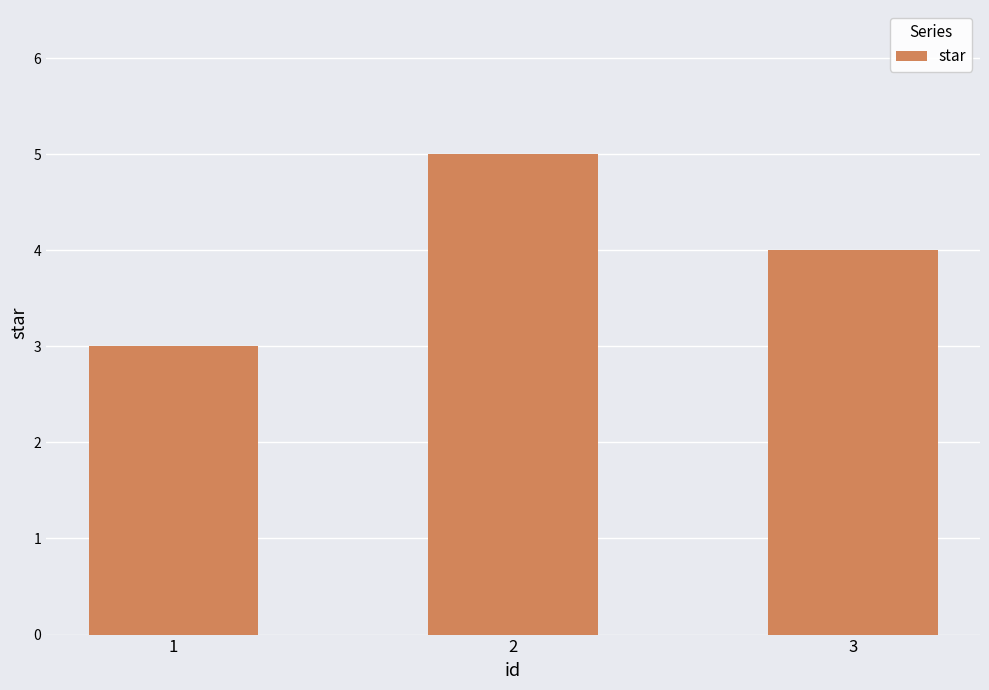

Which category has the lowest value across all series?

1